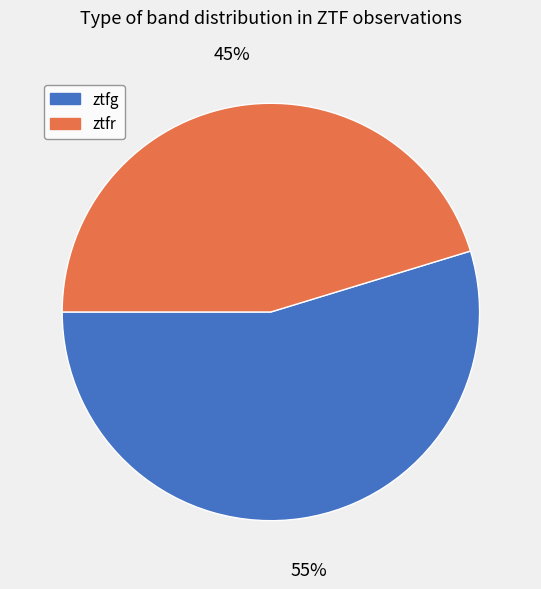

What is the ratio of the value at ztfg to the value at ztfr?

1.2